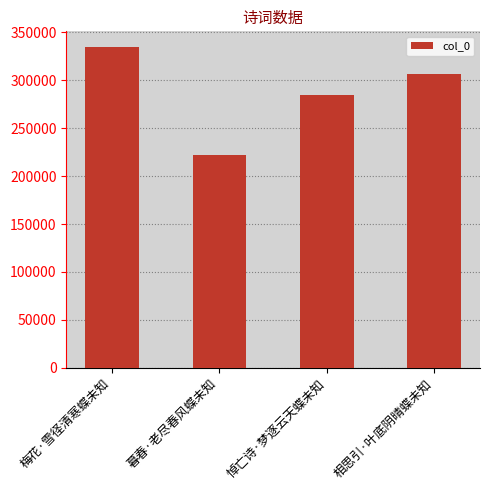

Which has a higher value, 梅花·雪径清寒蝶未知 or 暮春·老尽春风蝶未知?

梅花·雪径清寒蝶未知